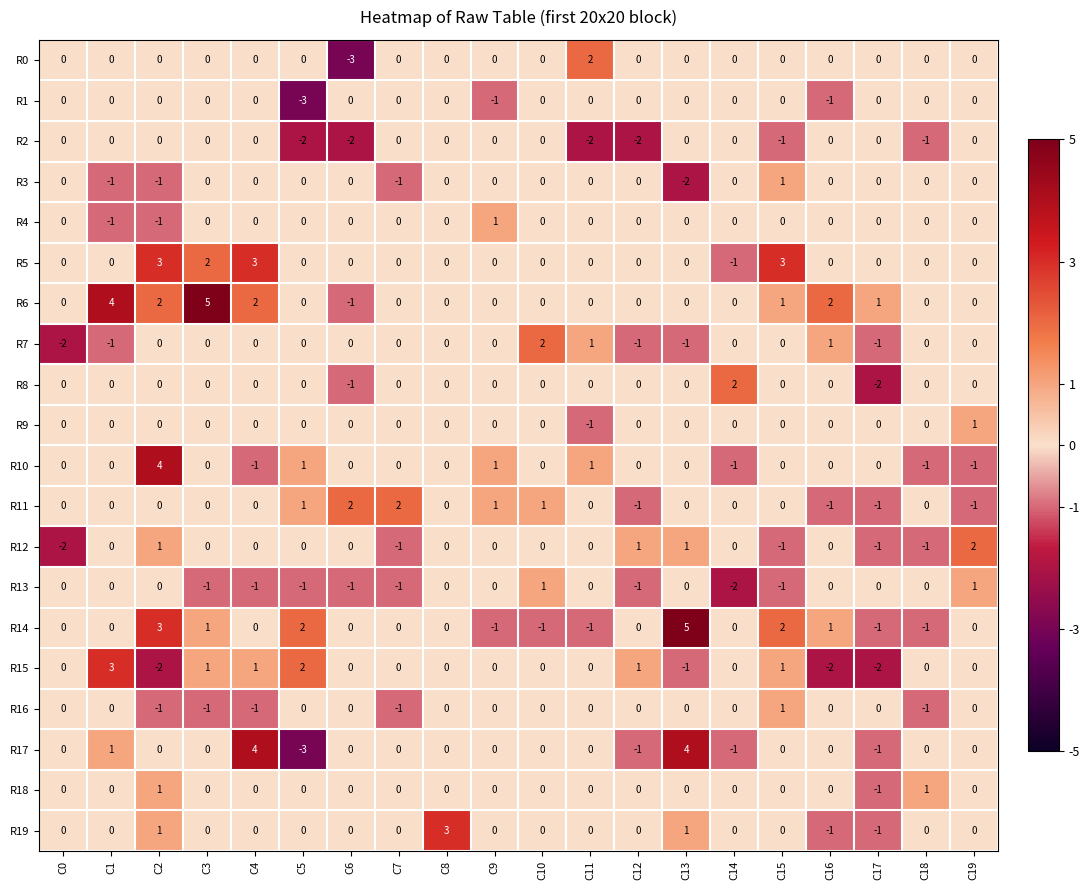

What is the spread (max minus min) of values at C10?

3